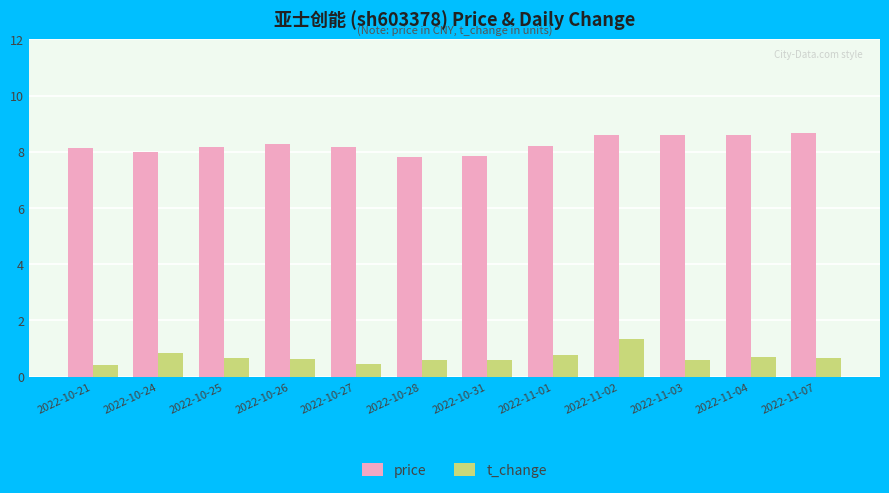

Where does the price series first go above 8?

2022-10-21